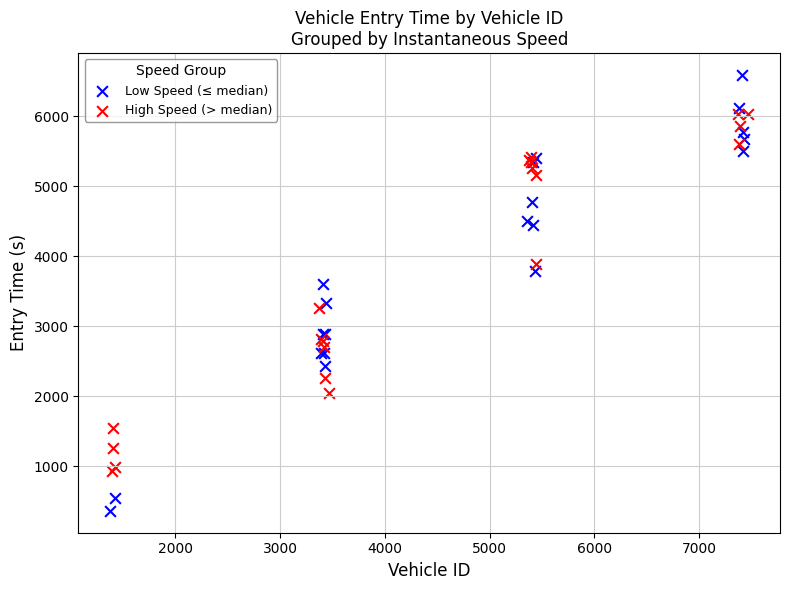

Which series contains the highest Y value?

Low Speed (≤ median)